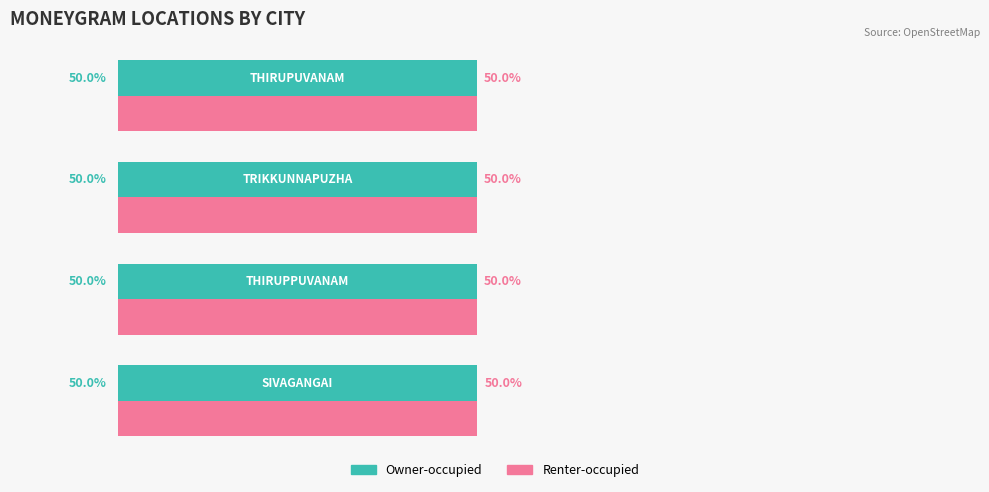

What is the average value of the Renter-occupied series?

50.0